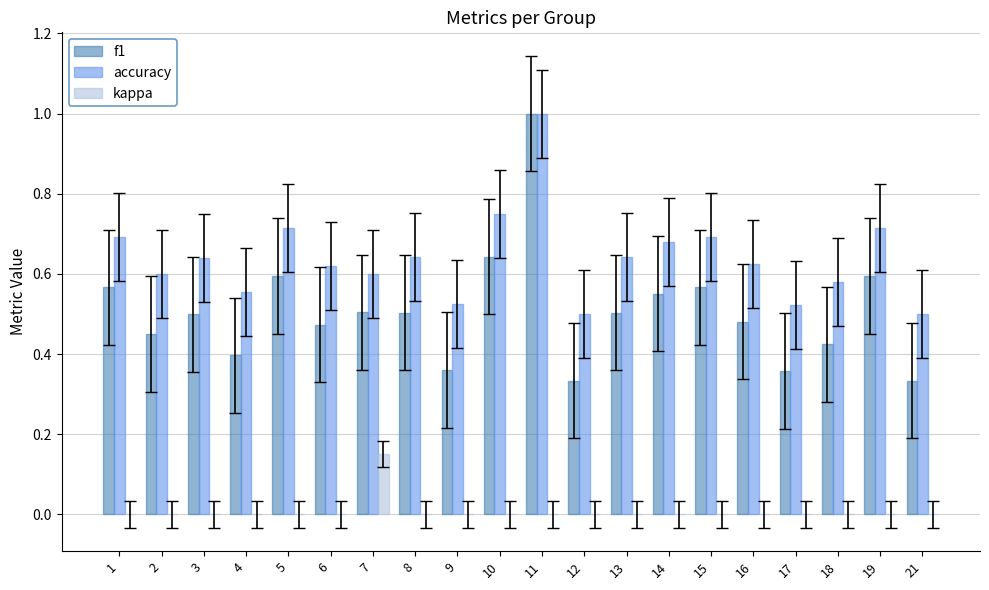

Which series has the largest total across all categories?

accuracy